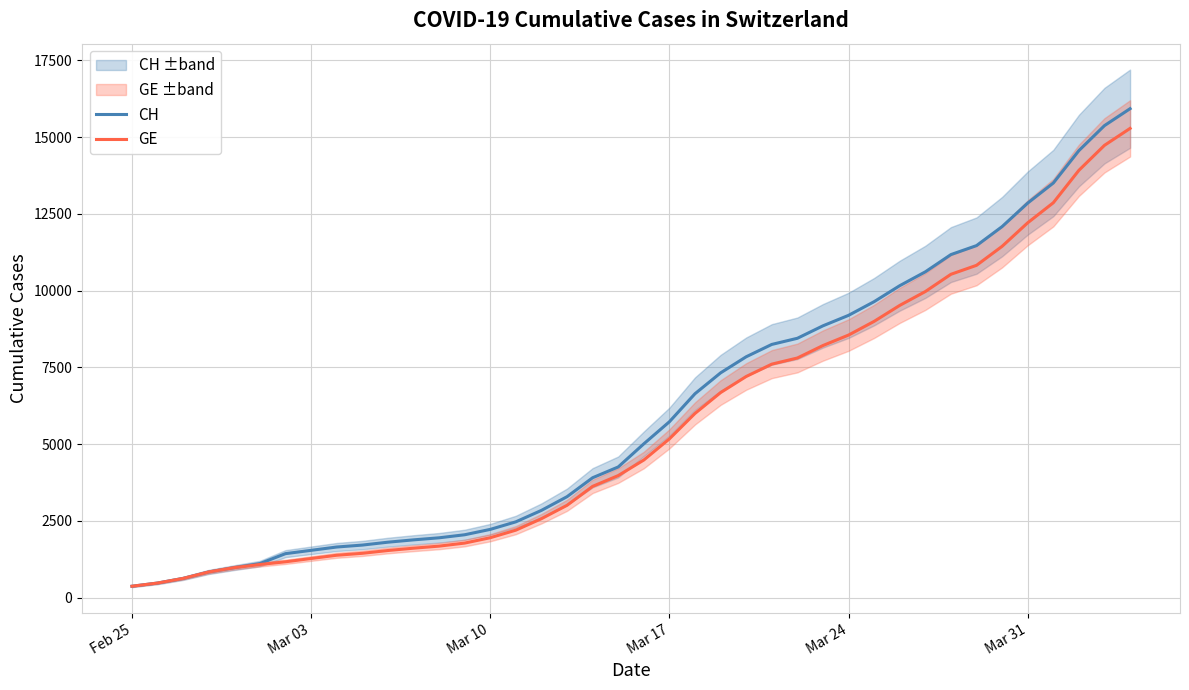

Does the chart display data point markers on the line(s)?

No